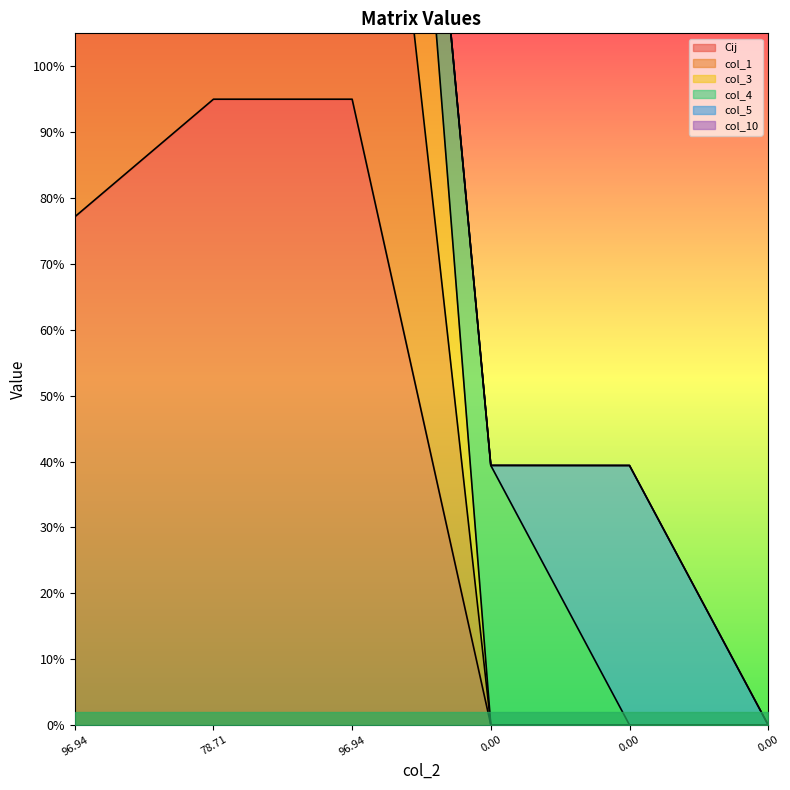

What is the difference between the col_3 values at 78.71 and 0.00?

267.1